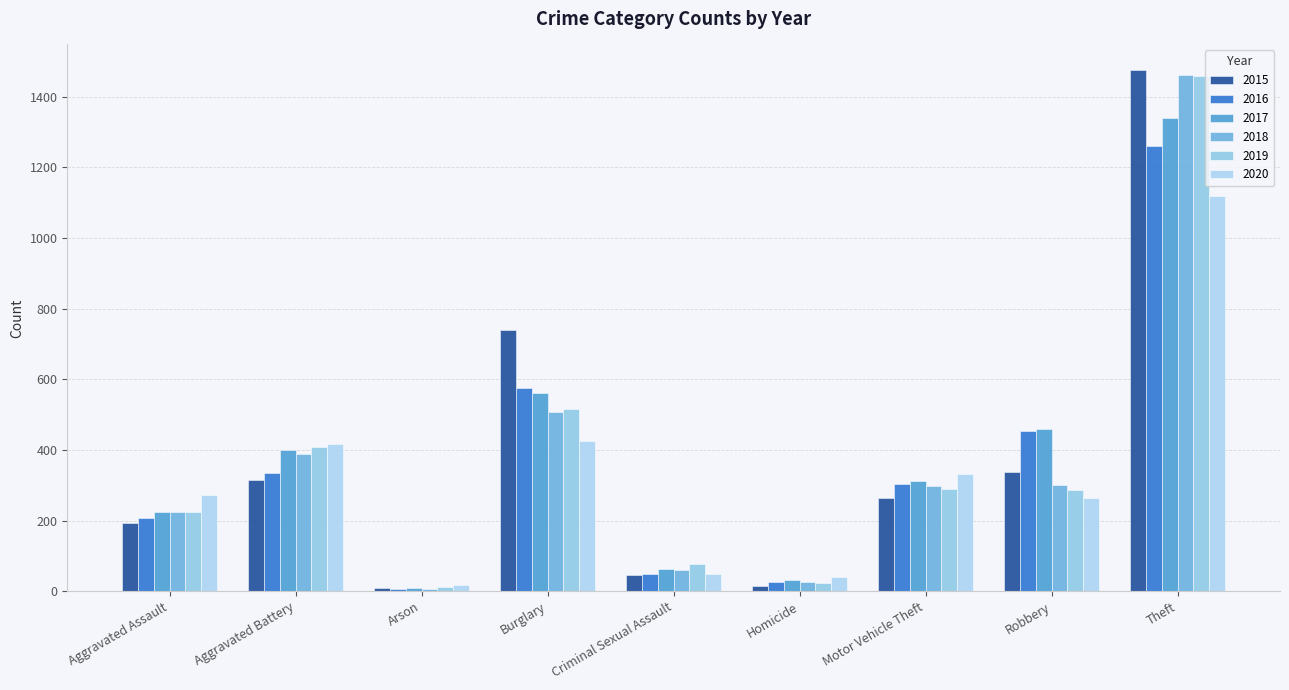

At Aggravated Battery, list the series in order from largest to smallest.

2020, 2019, 2017, 2018, 2016, 2015